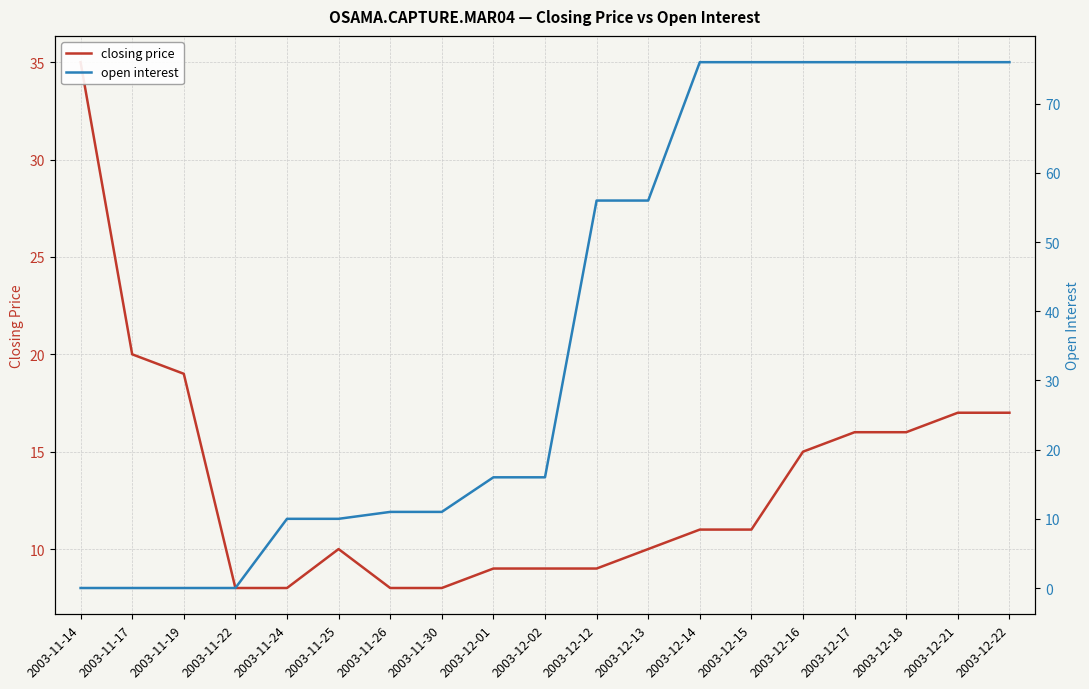

What is the highest value of the closing price series?

35